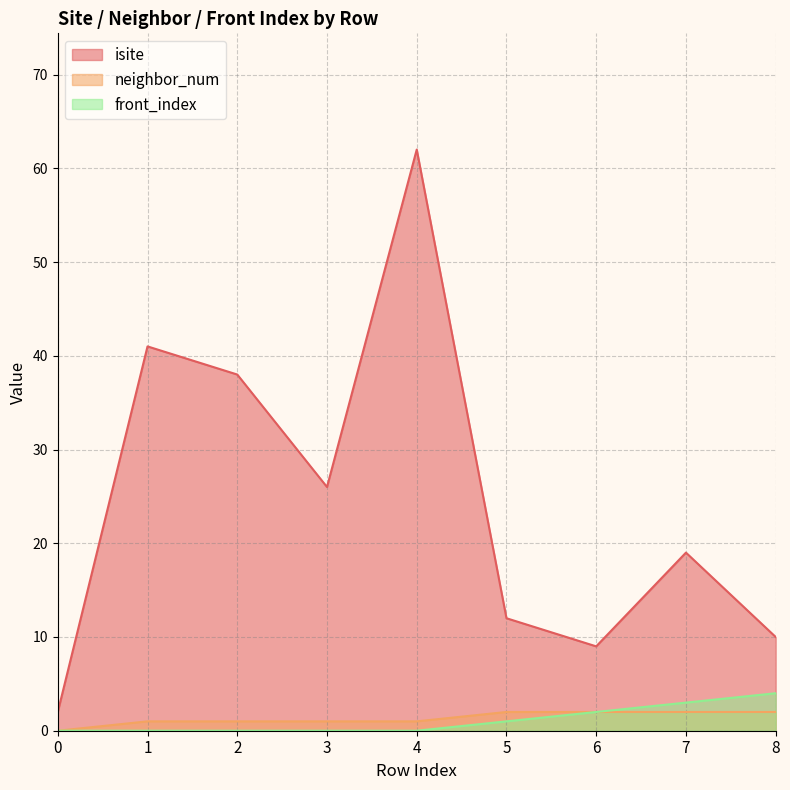

How many categories are shown in the chart?

9